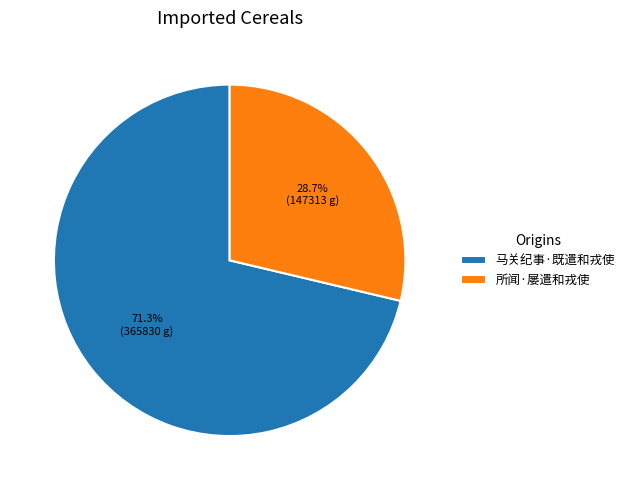

What percentage is NOT represented by 马关纪事·既遣和戎使?

28.7%